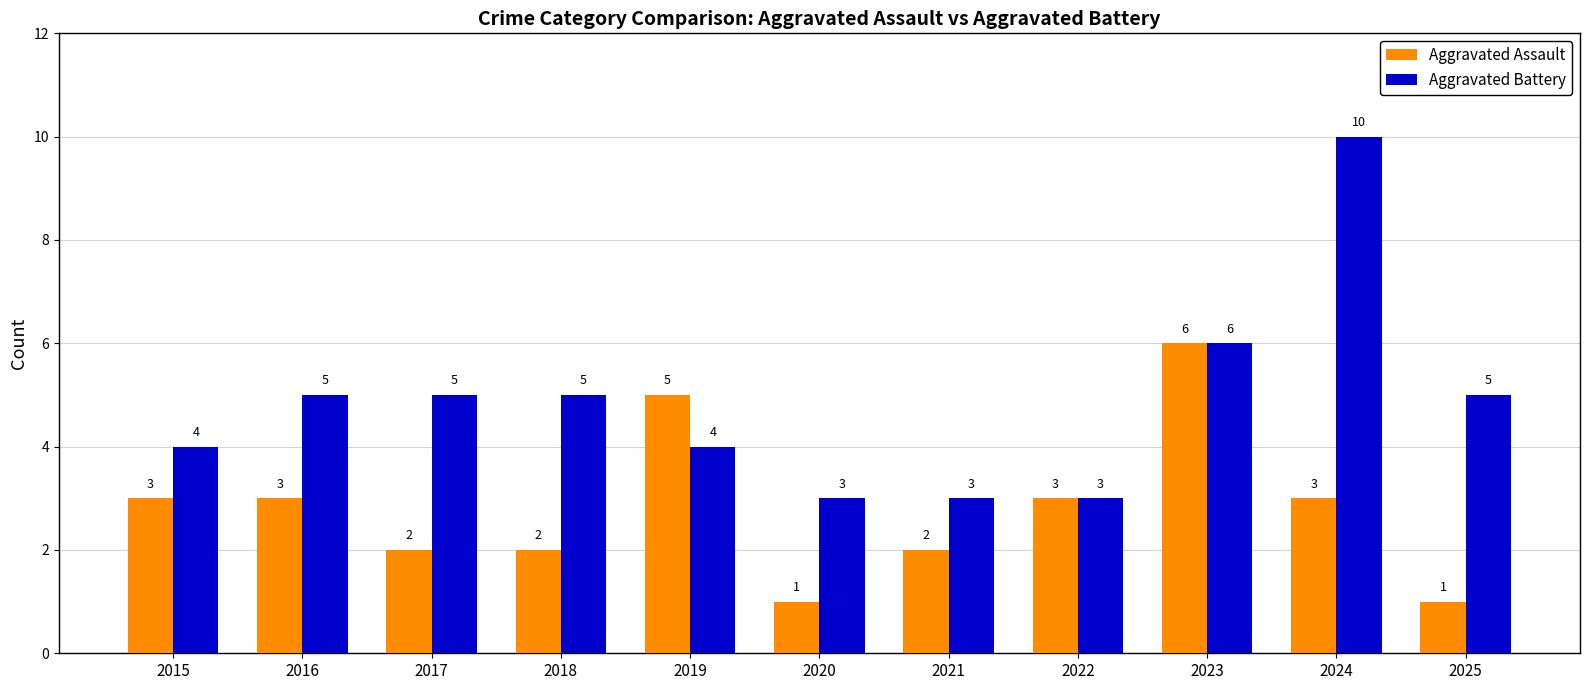

At how many categories does at least one series exceed 8?

1